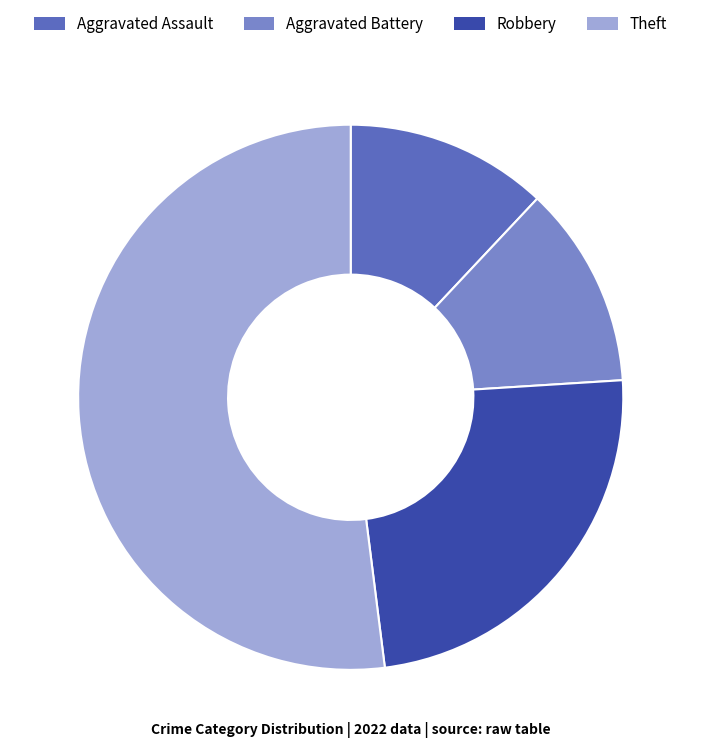

The Aggravated Battery slice represents 26% of the pie. True or false?

False